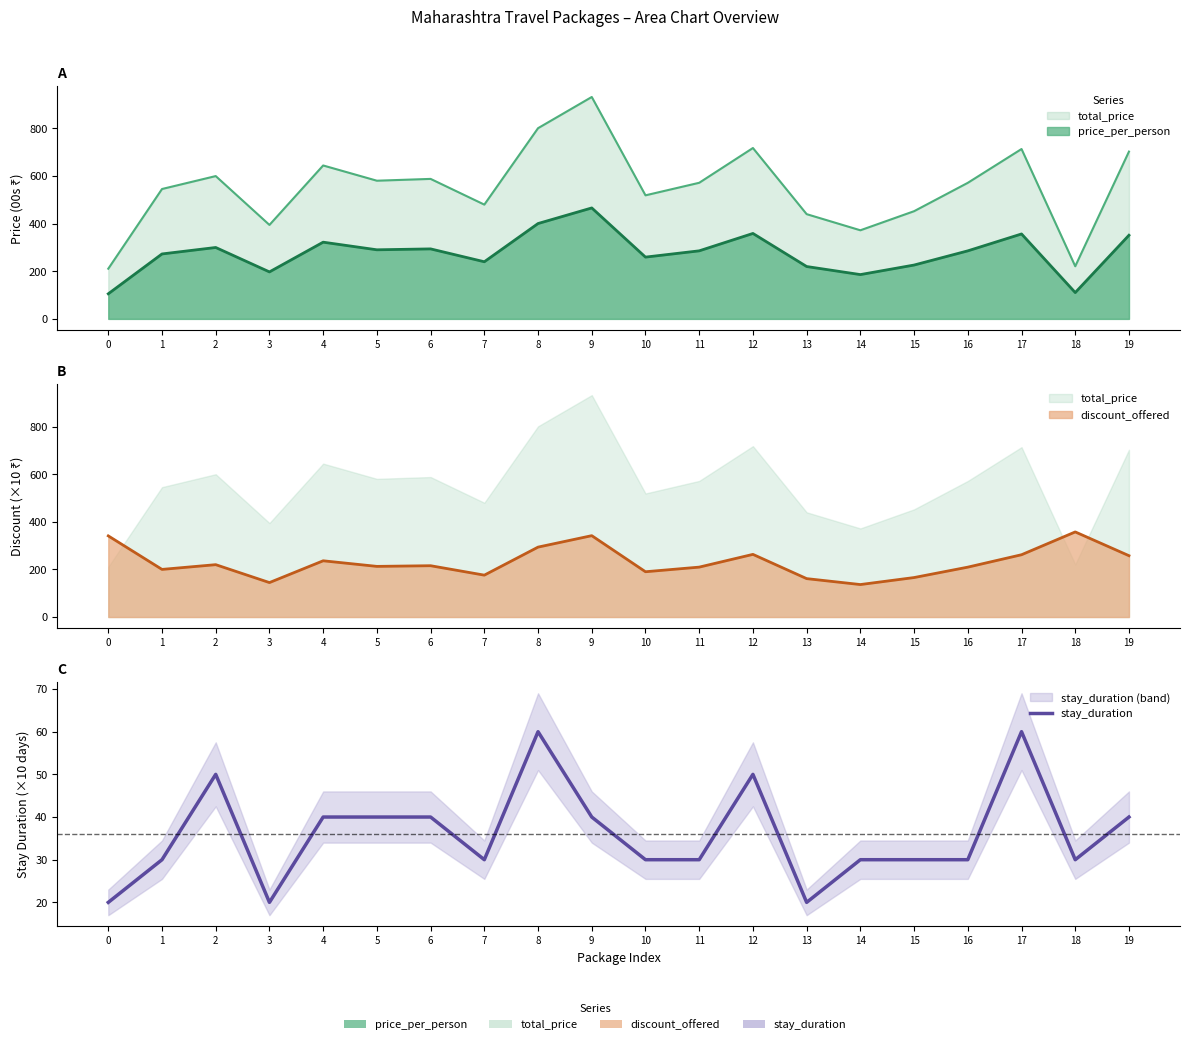

True or false: the data shows 60 at 17.

True